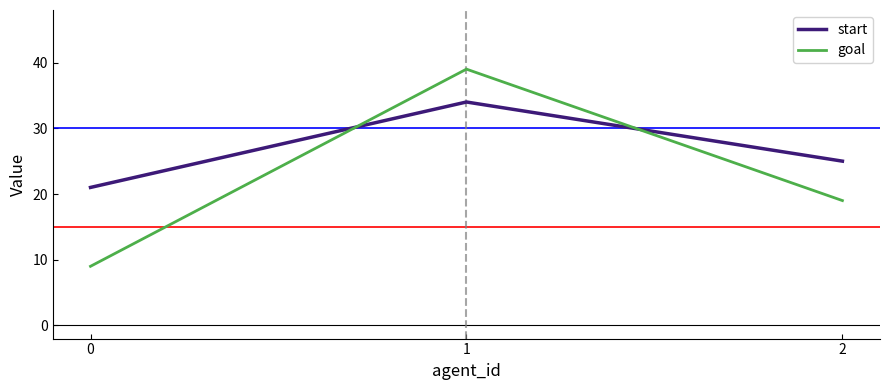

List the labels in order of start value, largest first.

1, 2, 0